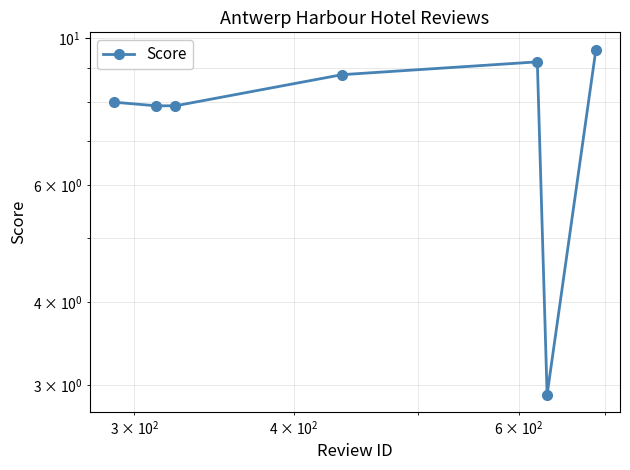

How many interior local peaks (higher than both neighbors) does the data have?

1